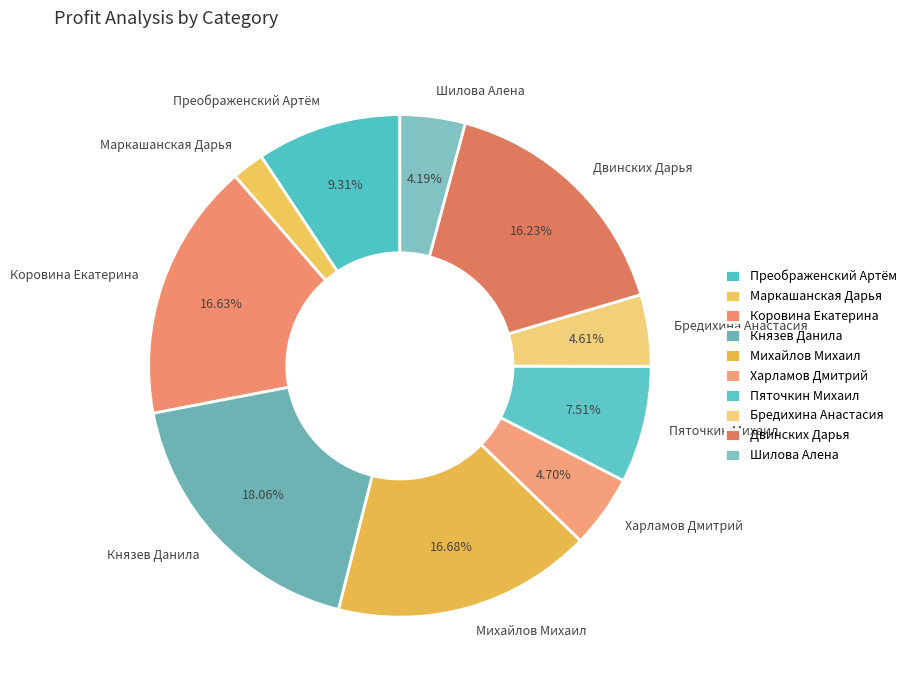

To the nearest percent, what portion does Харламов Дмитрий represent?

5%